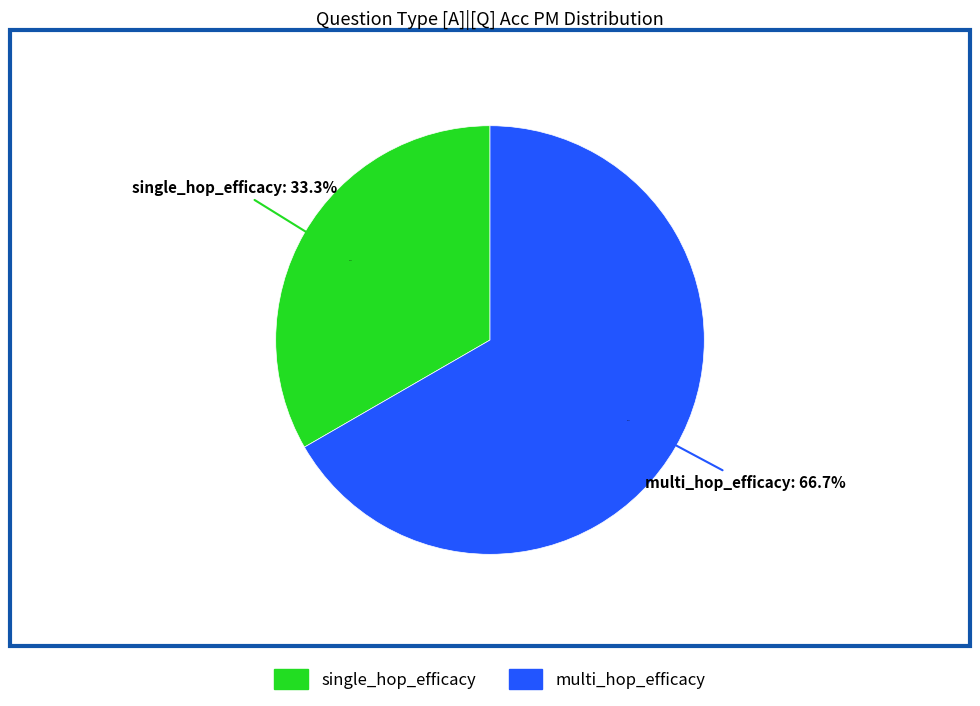

What percentage is the single_hop_efficacy slice, to the nearest percent?

33%